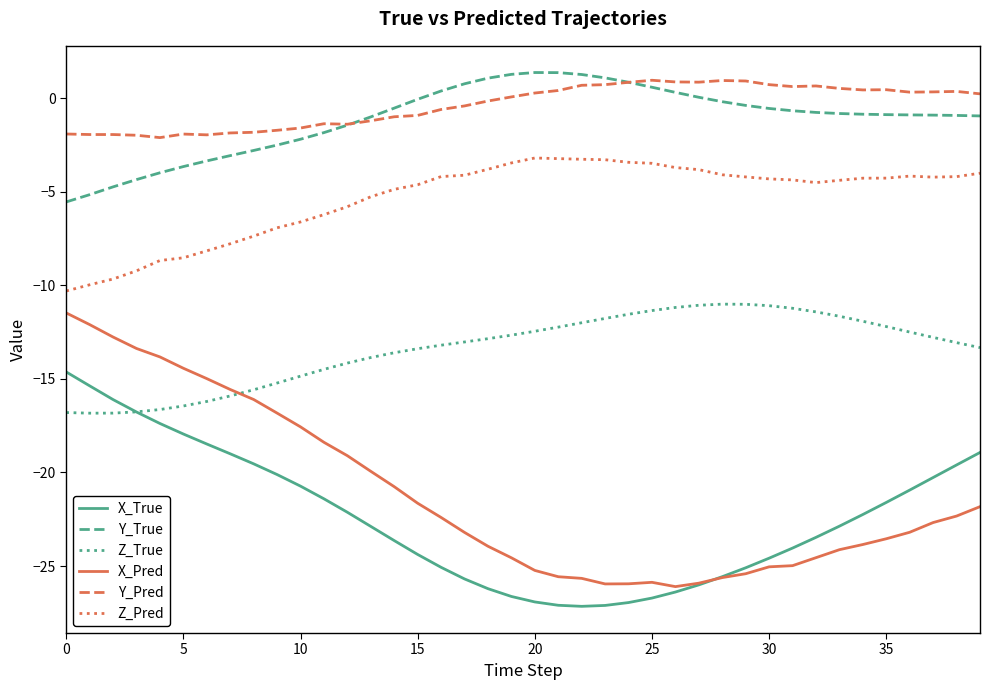

Which series has the widest spread of values?

X_Pred